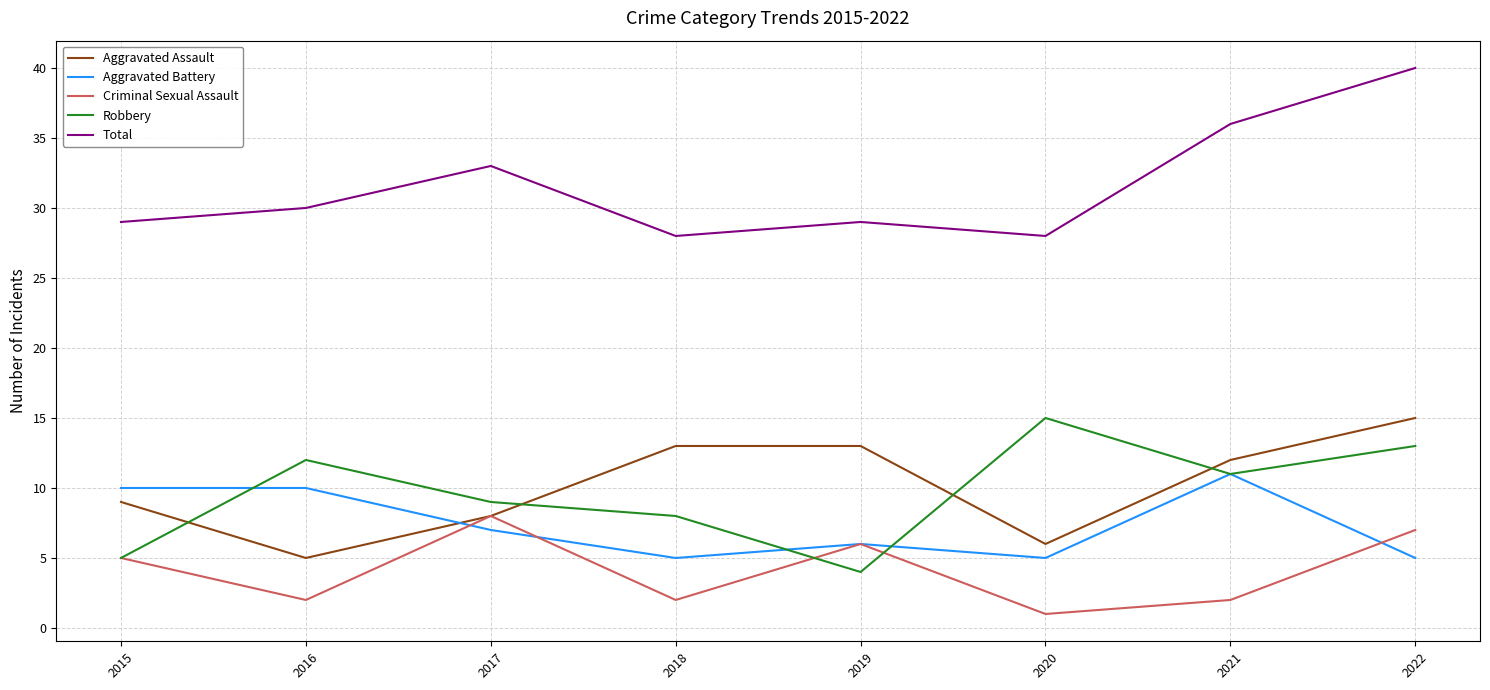

Reading left to right, list all the values displayed in this chart.

Aggravated Assault: 9	5	8	13	13	6	12	15
Aggravated Battery: 10	10	7	5	6	5	11	5
Criminal Sexual Assault: 5	2	8	2	6	1	2	7
Robbery: 5	12	9	8	4	15	11	13
Total: 29	30	33	28	29	28	36	40